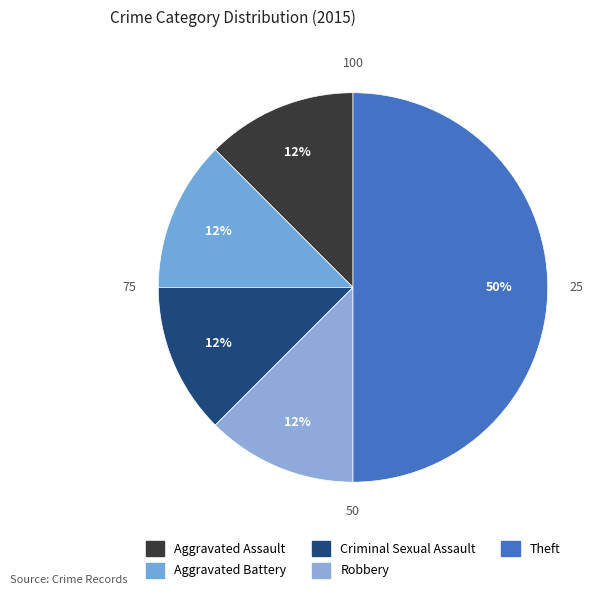

Rank the categories by value from highest to lowest.

Theft, Aggravated Assault, Aggravated Battery, Criminal Sexual Assault, Robbery